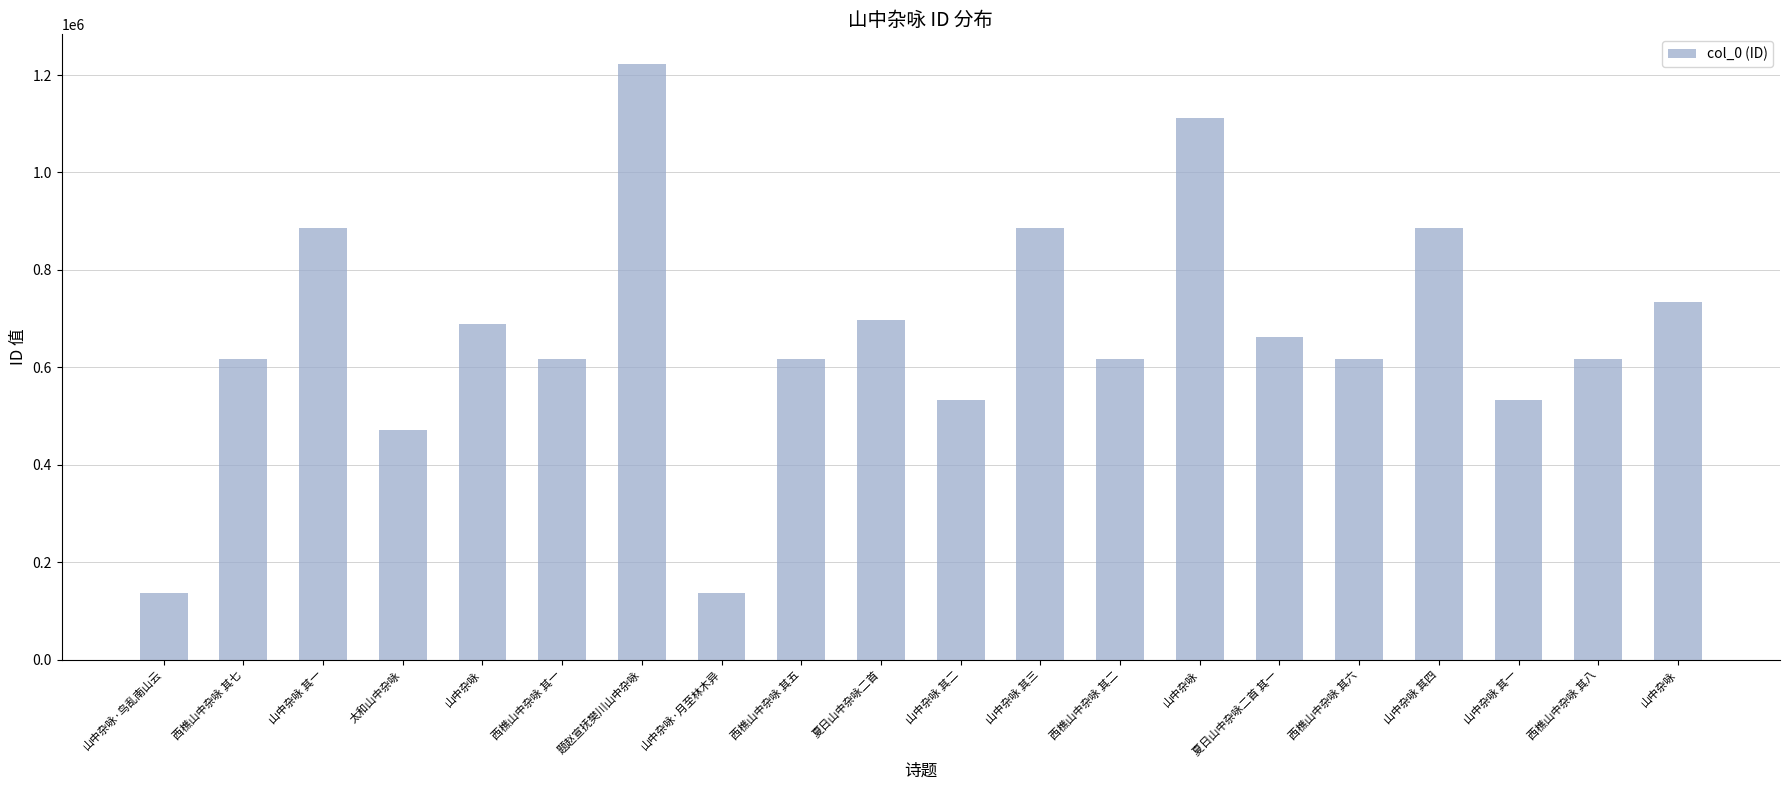

Reading left to right, extract all data points from this chart.

山中杂咏·鸟乱南山云=137247	西樵山中杂咏 其七=616412	山中杂咏 其一=885641	太和山中杂咏=471691	山中杂咏=688227	西樵山中杂咏 其一=616406	题赵宣抚樊川山中杂咏=1222396	山中杂咏·月至林木异=137246	西樵山中杂咏 其五=616410	夏日山中杂咏二首=696429	山中杂咏 其二=532369	山中杂咏 其三=885642	西樵山中杂咏 其二=616407	山中杂咏=1111288	夏日山中杂咏二首 其一=662122	西樵山中杂咏 其六=616411	山中杂咏 其四=885640	山中杂咏 其一=532368	西樵山中杂咏 其八=616413	山中杂咏=733431